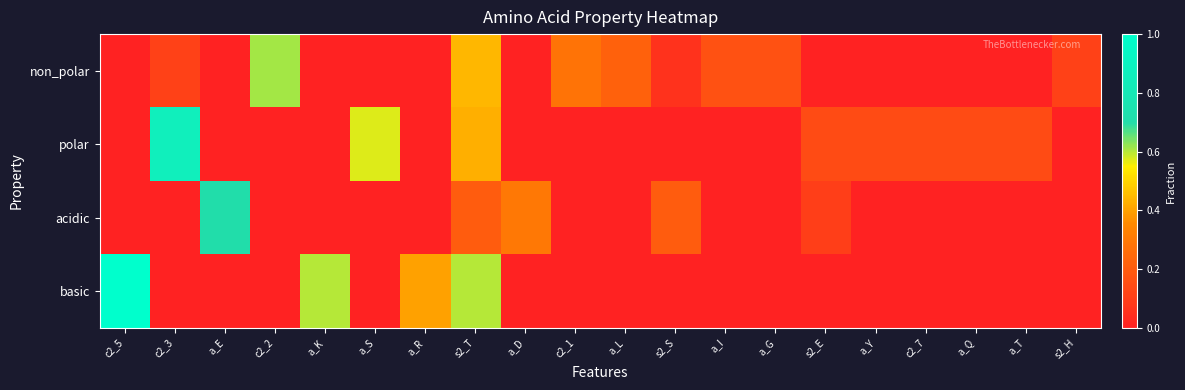

Reading left to right, extract all data points from this chart.

non_polar: c2_5=0.0	c2_3=0.1	a_E=0.0	c2_2=0.6	a_K=0.0	a_S=0.0	a_R=0.0	s2_T=0.4	a_D=0.0	c2_1=0.3	a_L=0.2	s2_S=0.1	a_I=0.2	a_G=0.2	s2_E=0.0	a_Y=0.0	c2_7=0.0	a_Q=0.0	a_T=0.0	s2_H=0.1
polar: c2_5=0.0	c2_3=0.9	a_E=0.0	c2_2=0.0	a_K=0.0	a_S=0.6	a_R=0.0	s2_T=0.4	a_D=0.0	c2_1=0.0	a_L=0.0	s2_S=0.0	a_I=0.0	a_G=0.0	s2_E=0.1	a_Y=0.1	c2_7=0.1	a_Q=0.1	a_T=0.1	s2_H=0.0
acidic: c2_5=0.0	c2_3=0.0	a_E=0.7	c2_2=0.0	a_K=0.0	a_S=0.0	a_R=0.0	s2_T=0.2	a_D=0.3	c2_1=0.0	a_L=0.0	s2_S=0.2	a_I=0.0	a_G=0.0	s2_E=0.1	a_Y=0.0	c2_7=0.0	a_Q=0.0	a_T=0.0	s2_H=0.0
basic: c2_5=1.0	c2_3=0.0	a_E=0.0	c2_2=0.0	a_K=0.6	a_S=0.0	a_R=0.4	s2_T=0.6	a_D=0.0	c2_1=0.0	a_L=0.0	s2_S=0.0	a_I=0.0	a_G=0.0	s2_E=0.0	a_Y=0.0	c2_7=0.0	a_Q=0.0	a_T=0.0	s2_H=0.0